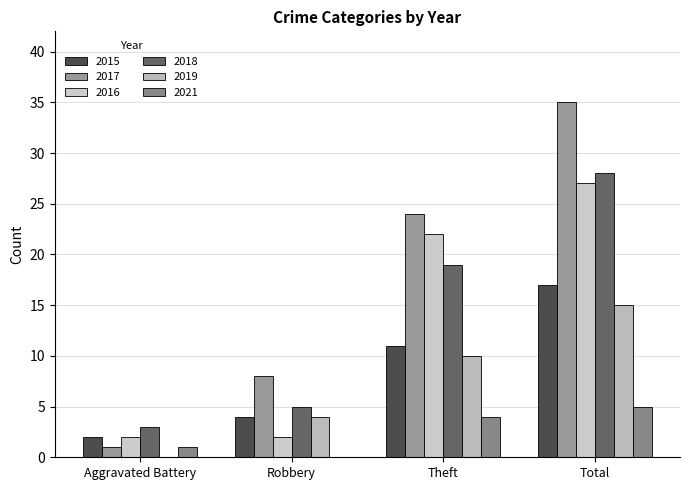

What is the total value across all series at Robbery?

23